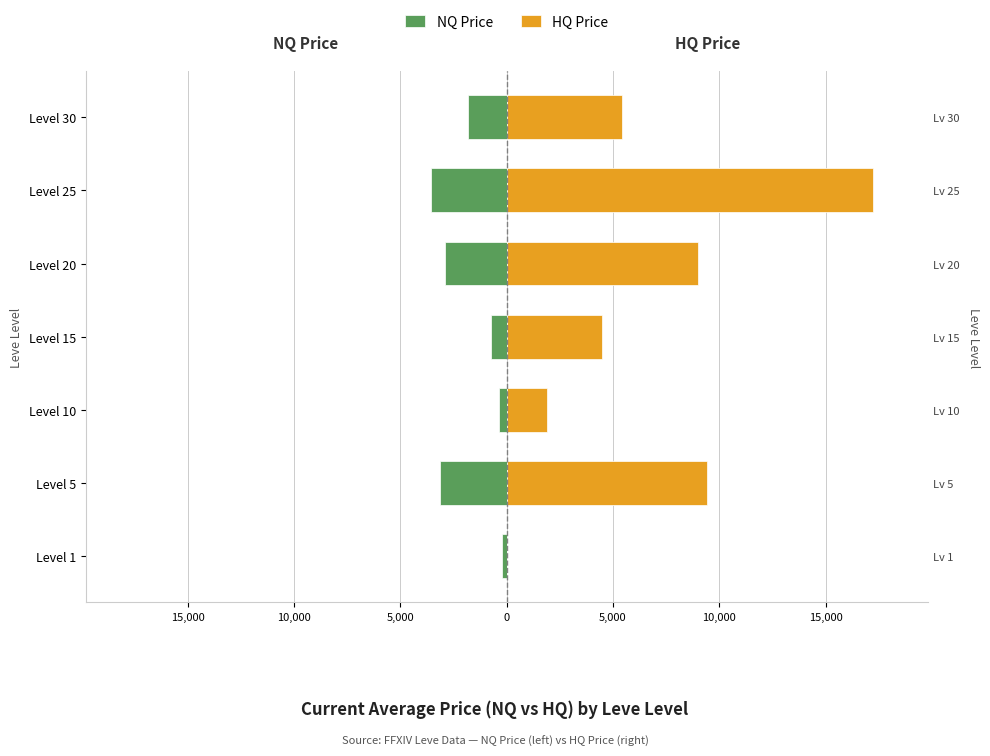

What is the difference between the maximum and minimum values in the HQ Price series?

17186.0